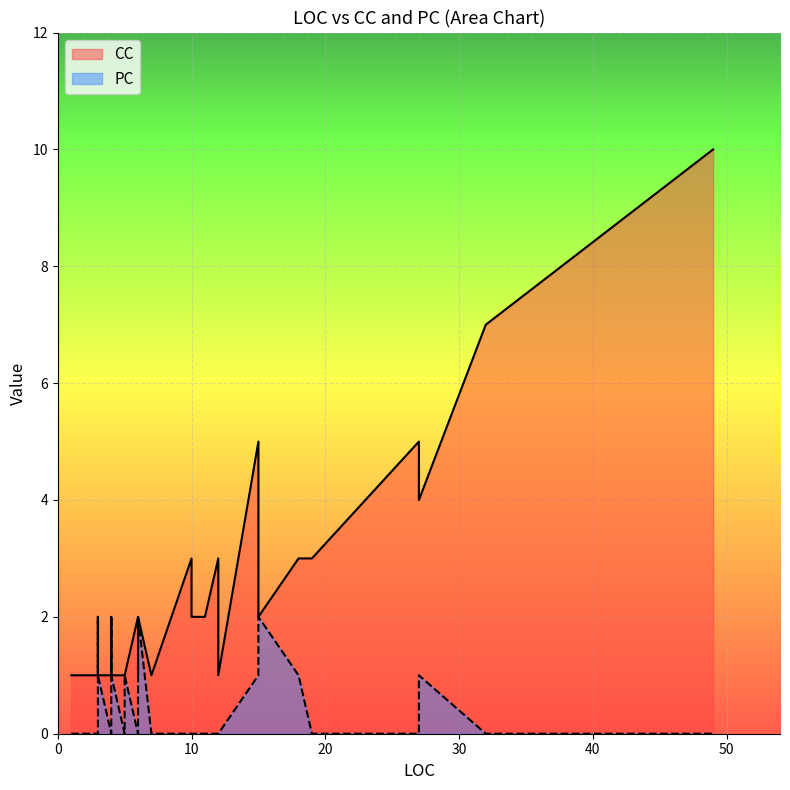

How many interior local valleys does the PC series have?

3